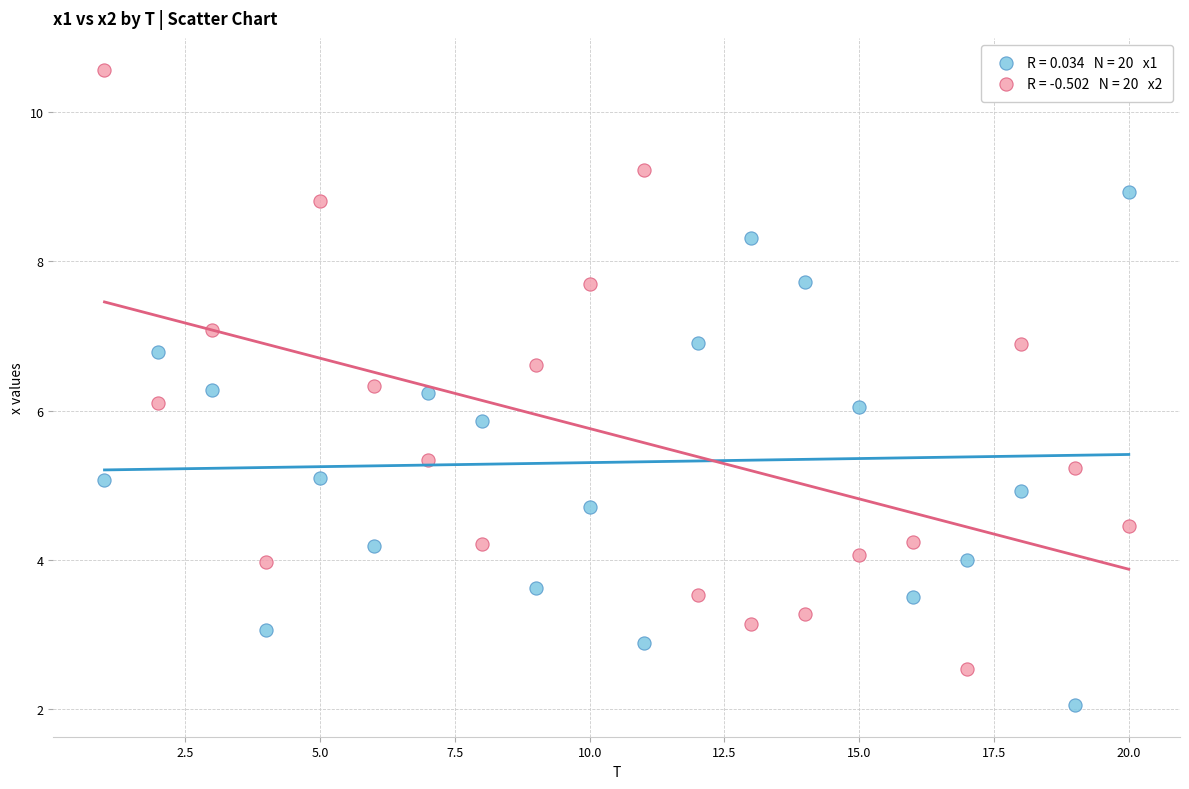

Across all data points, what is the range of X values (max minus min)?

19.0